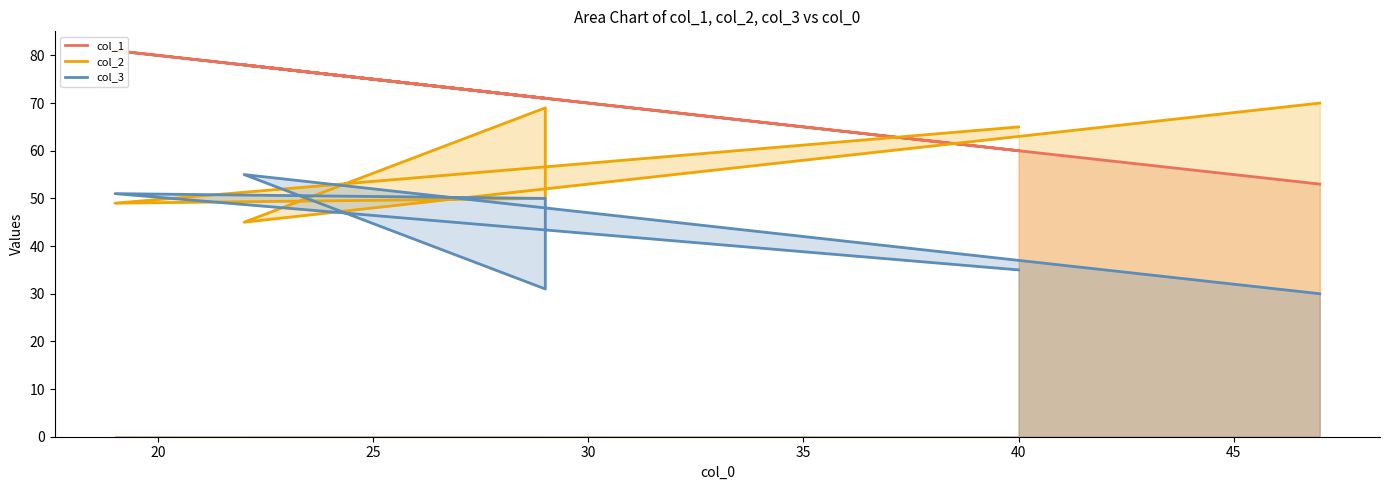

What is the value of the col_1 point at the 6th from the left?

53